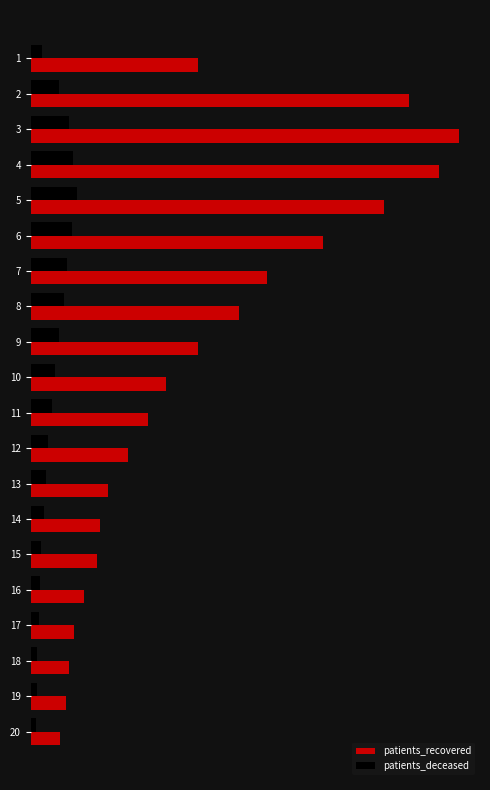

What are all the series names shown in the legend?

patients_recovered, patients_deceased